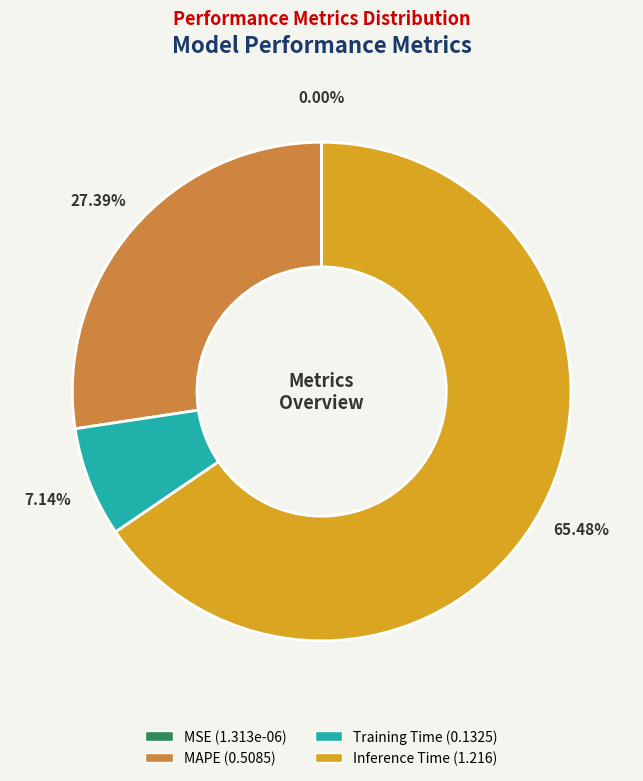

Is there any slice that represents more than half of the pie?

Yes